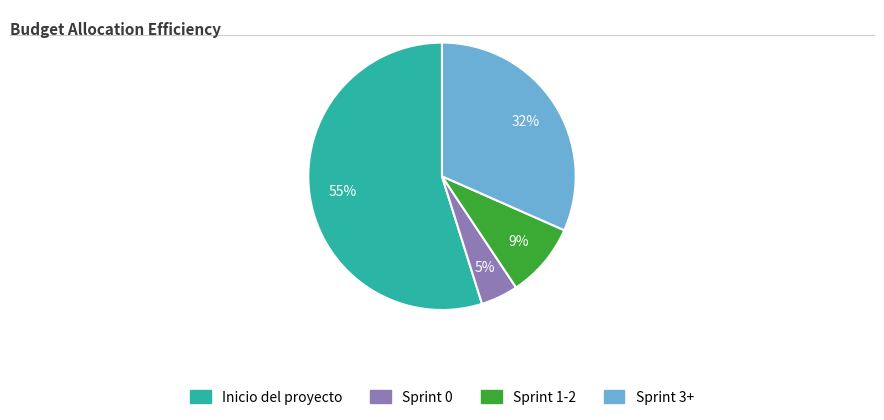

Combined, do Sprint 3+ and Sprint 0 account for over 50%?

No